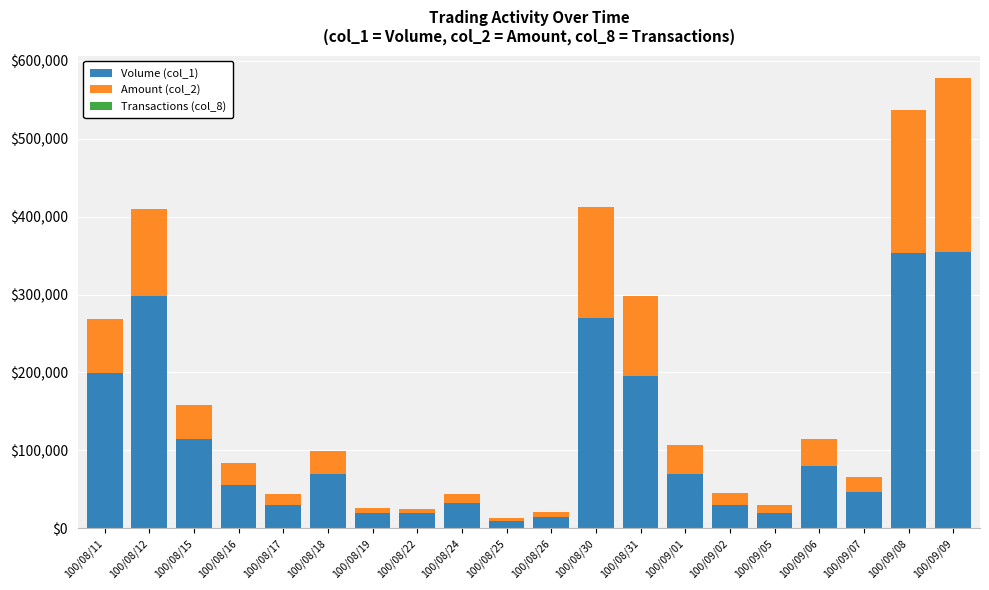

At which category is the sum across all series the highest?

100/09/09